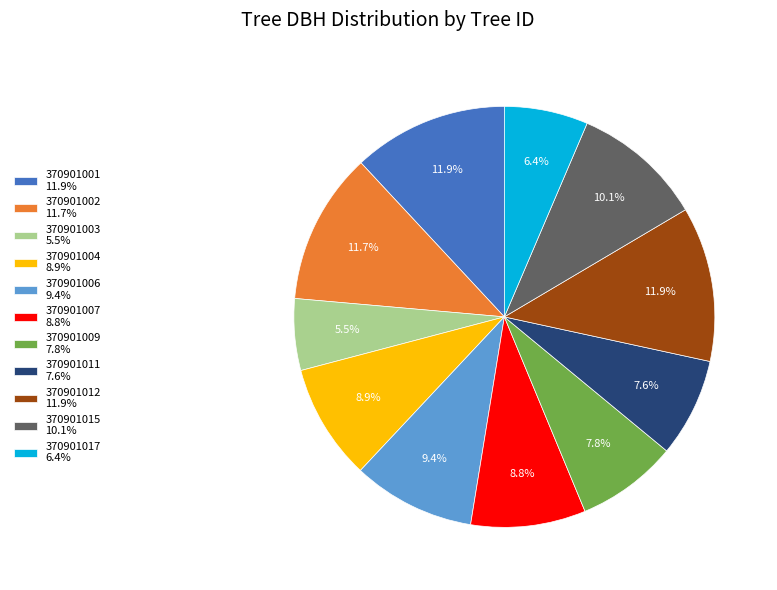

Between 370901001 11.9% and 370901011 7.6%, which is larger?

370901001 11.9%